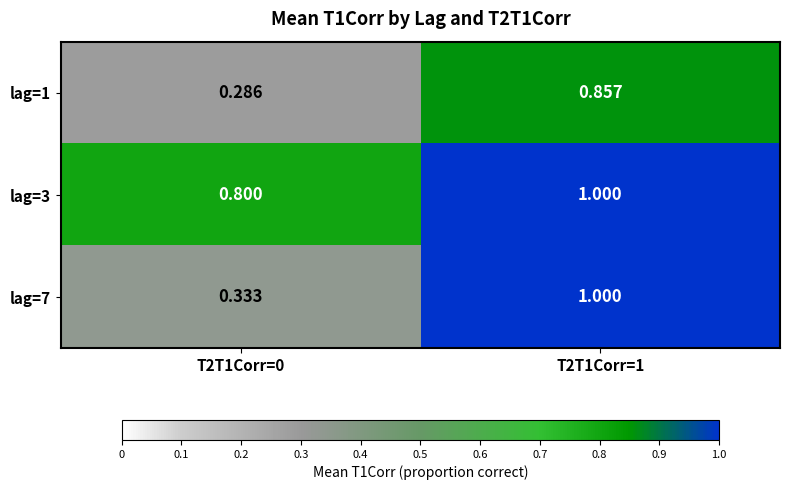

Rank the series at T2T1Corr=0 from highest to lowest value.

lag=3, lag=7, lag=1